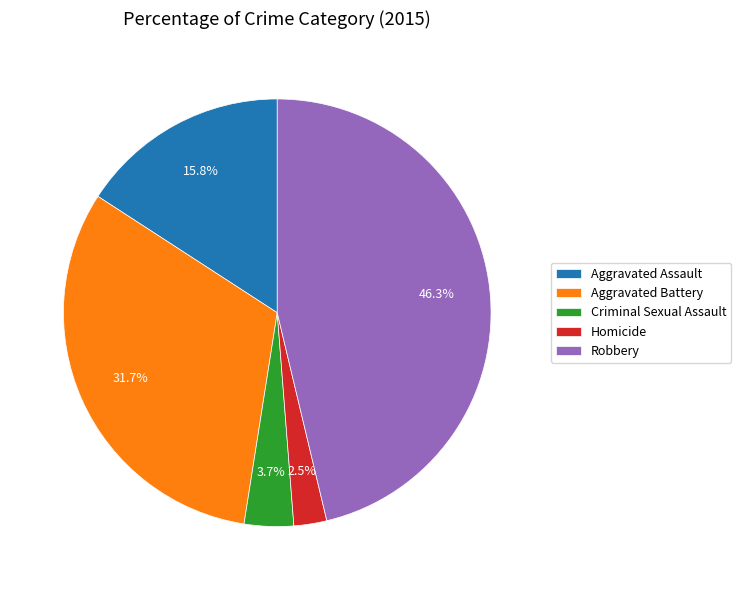

To the nearest percent, what is the difference between the largest and smallest slice percentages?

44%